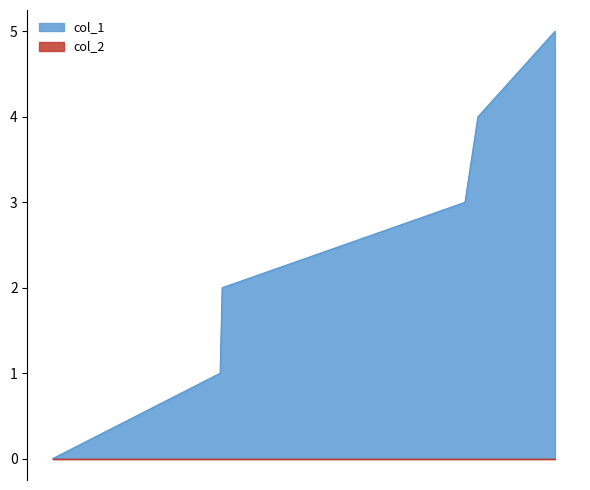

What is the change in value from 1621343864 to 1624479569?

+2